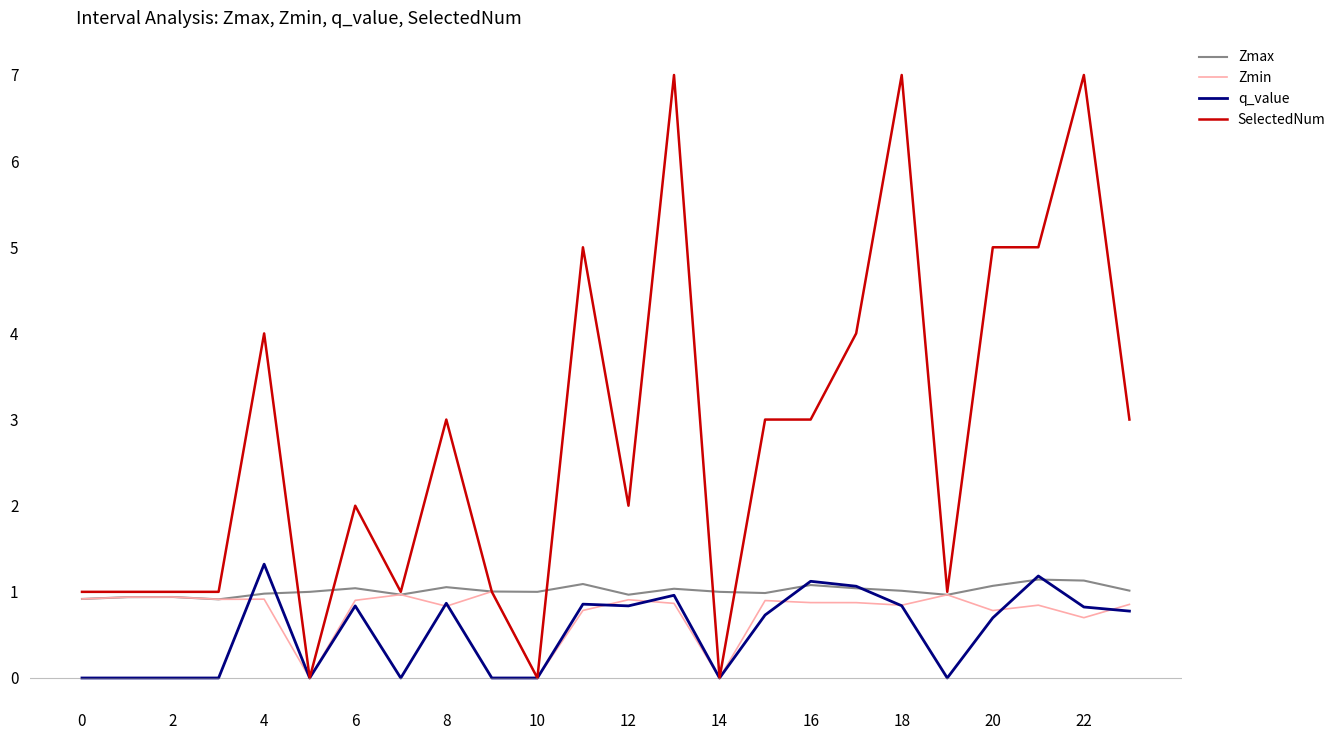

What is the lowest value of the Zmax series?

0.9